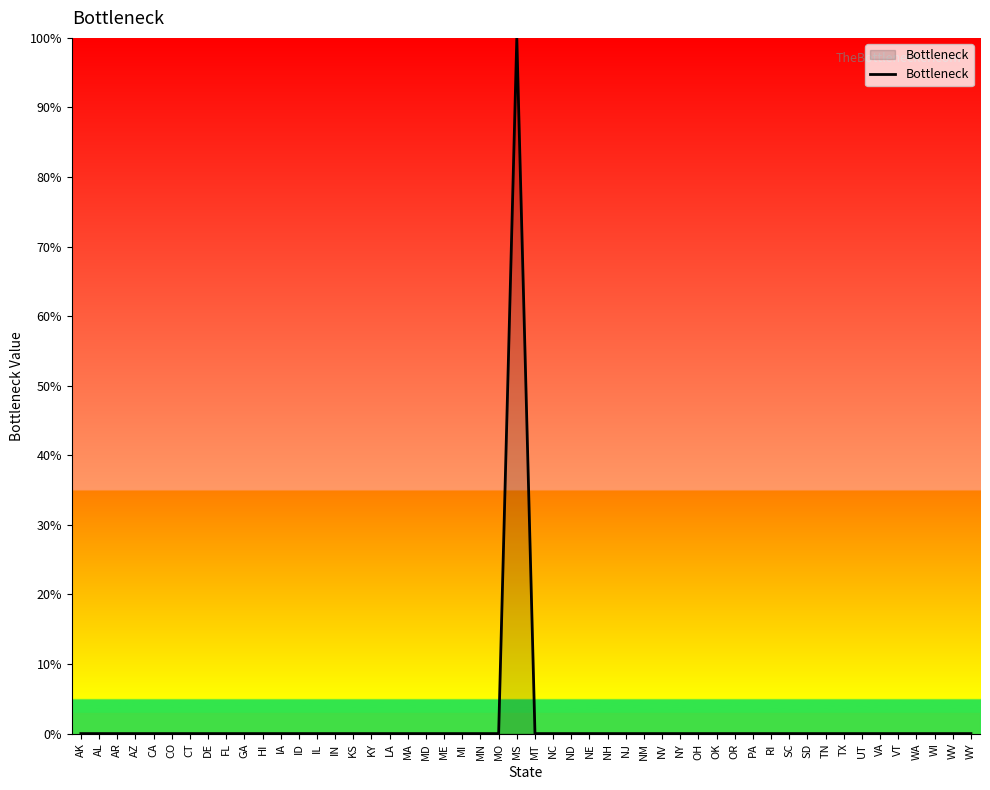

At which category does the chart reach its peak across all series?

MS